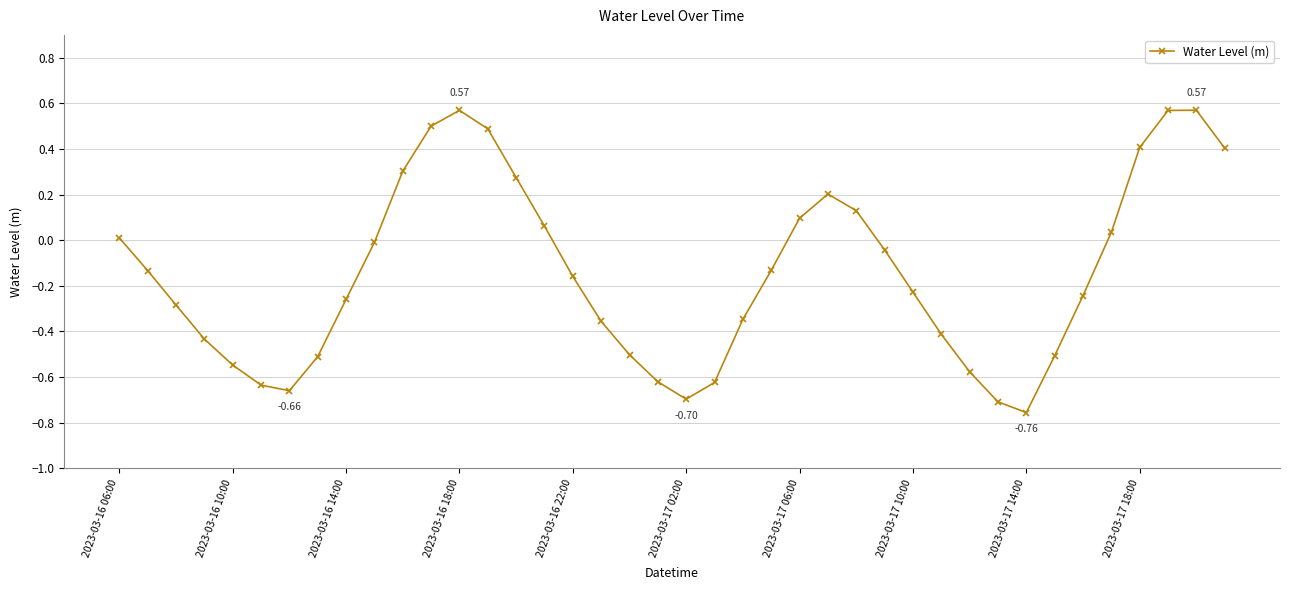

Count the number of values greater than 0.

15